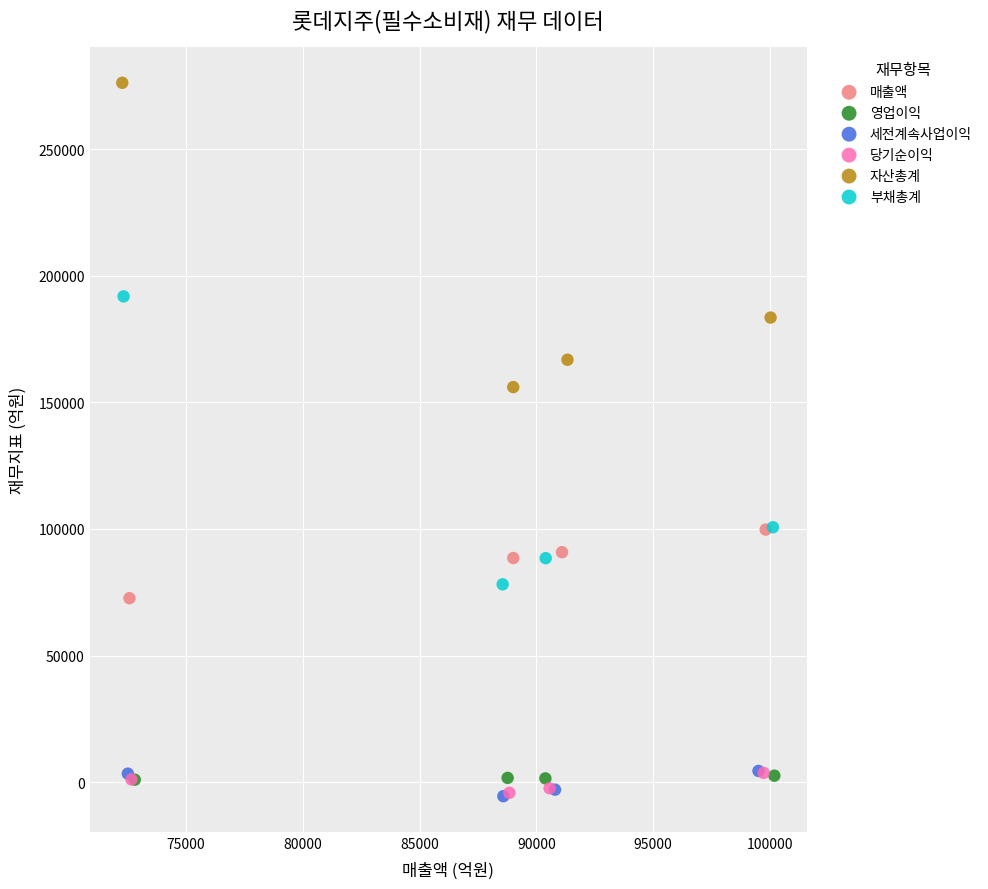

Which series reaches the maximum Y coordinate?

자산총계